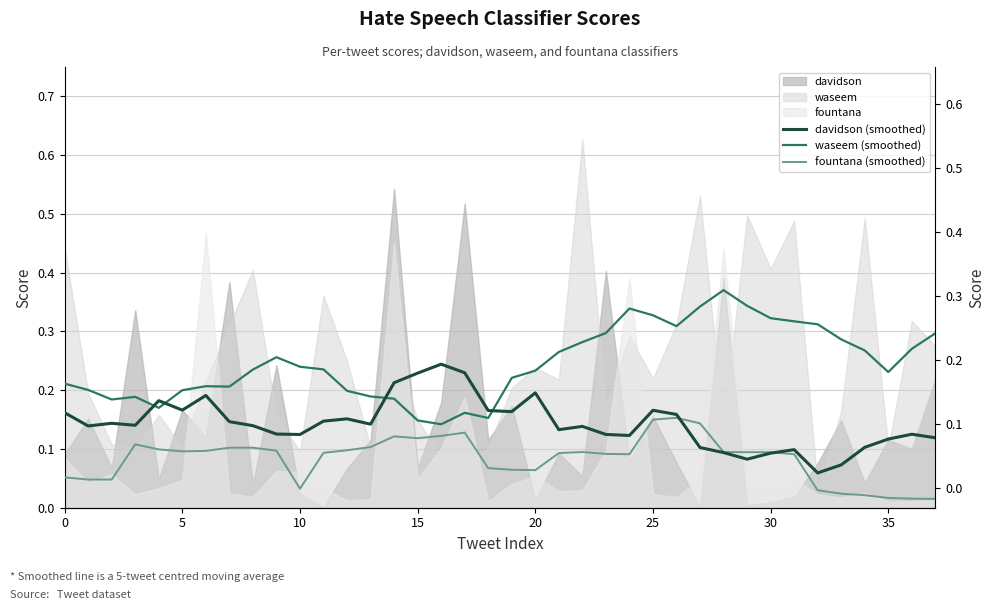

What is the value of the waseem (smoothed) point at the 33rd from the left?

0.3